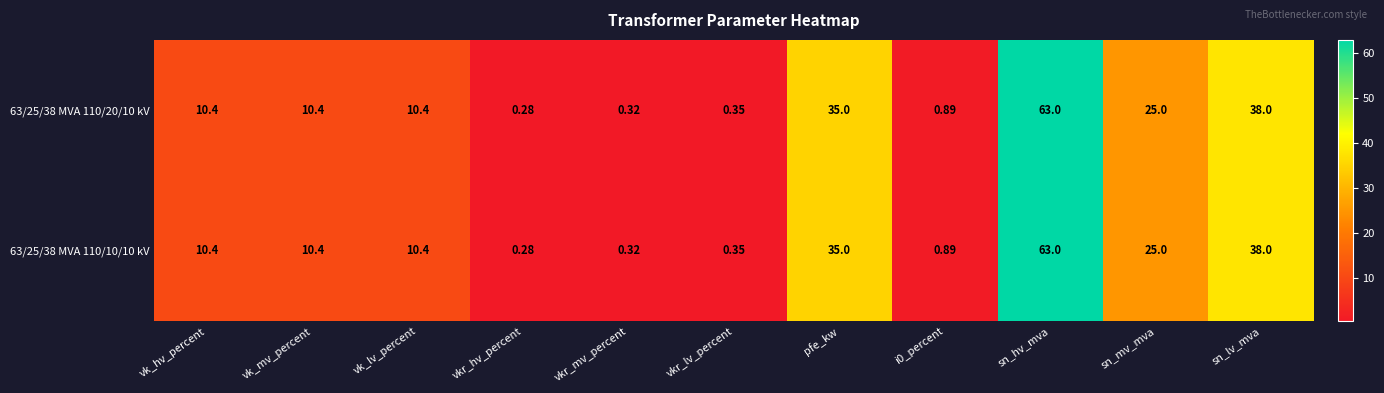

Where does the 63/25/38 MVA 110/20/10 kV series first go above 10?

vk_hv_percent